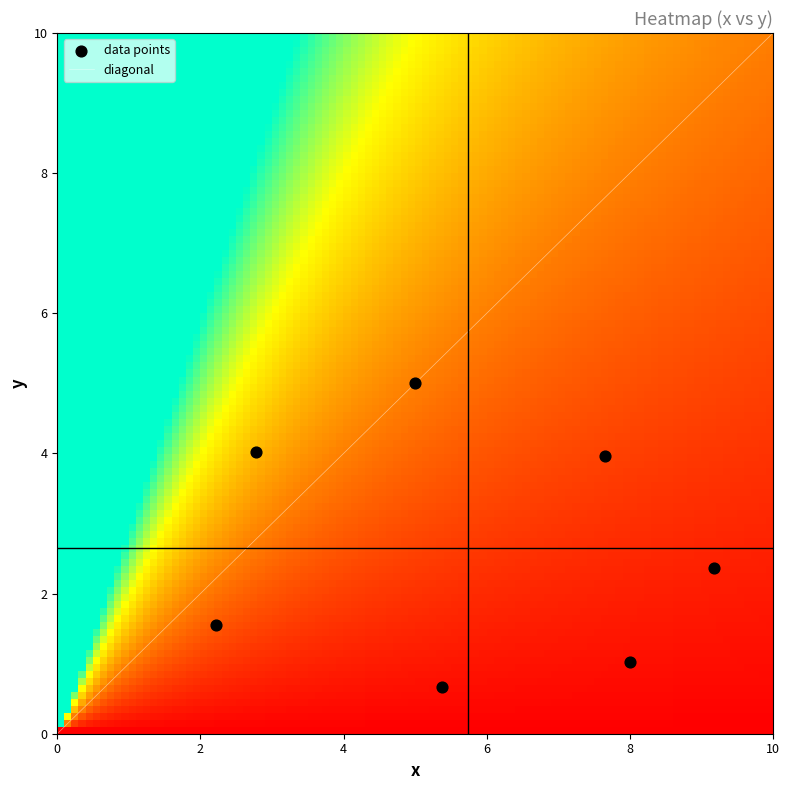

What is the range of Y values (max minus min)?

4.3